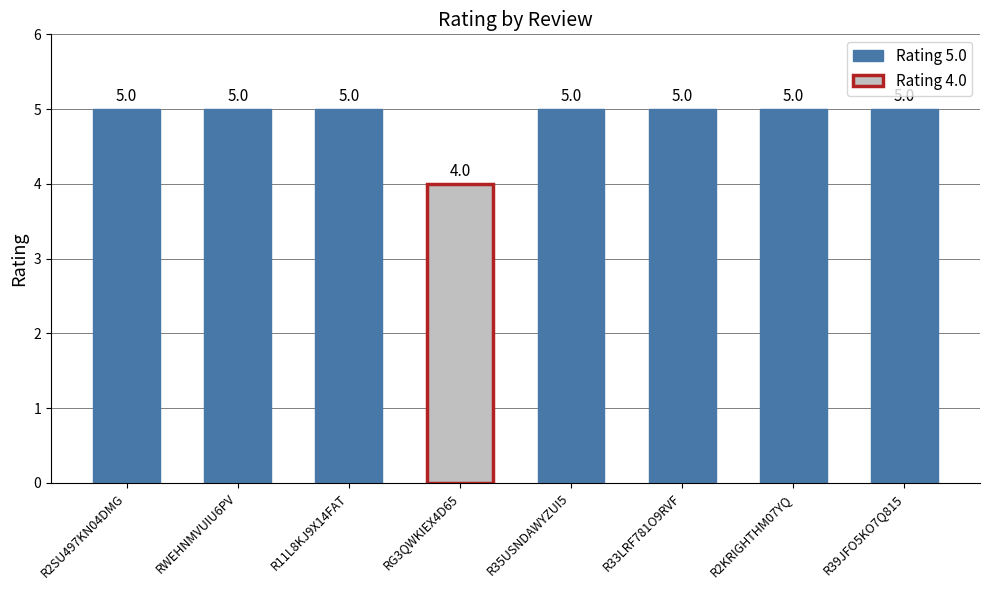

What position from the left is R2KRIGHTHM07YQ?

7